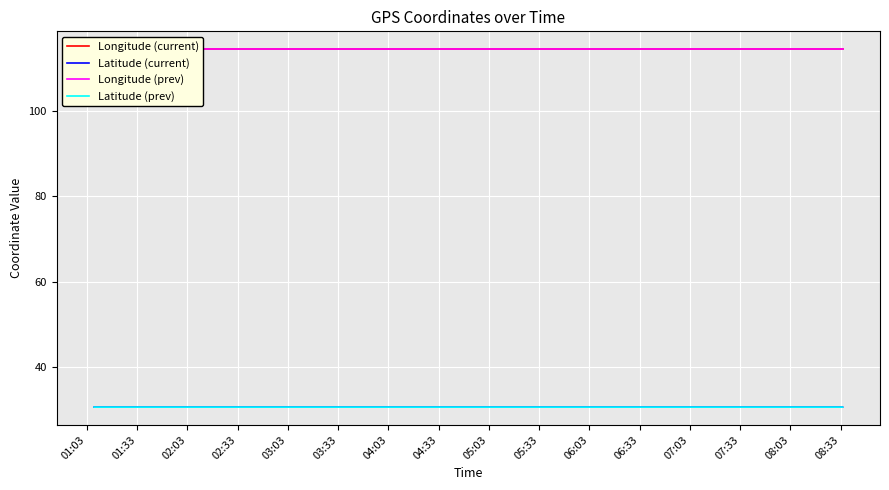

True or false: Longitude (current) and Latitude (current) cross at least once.

False